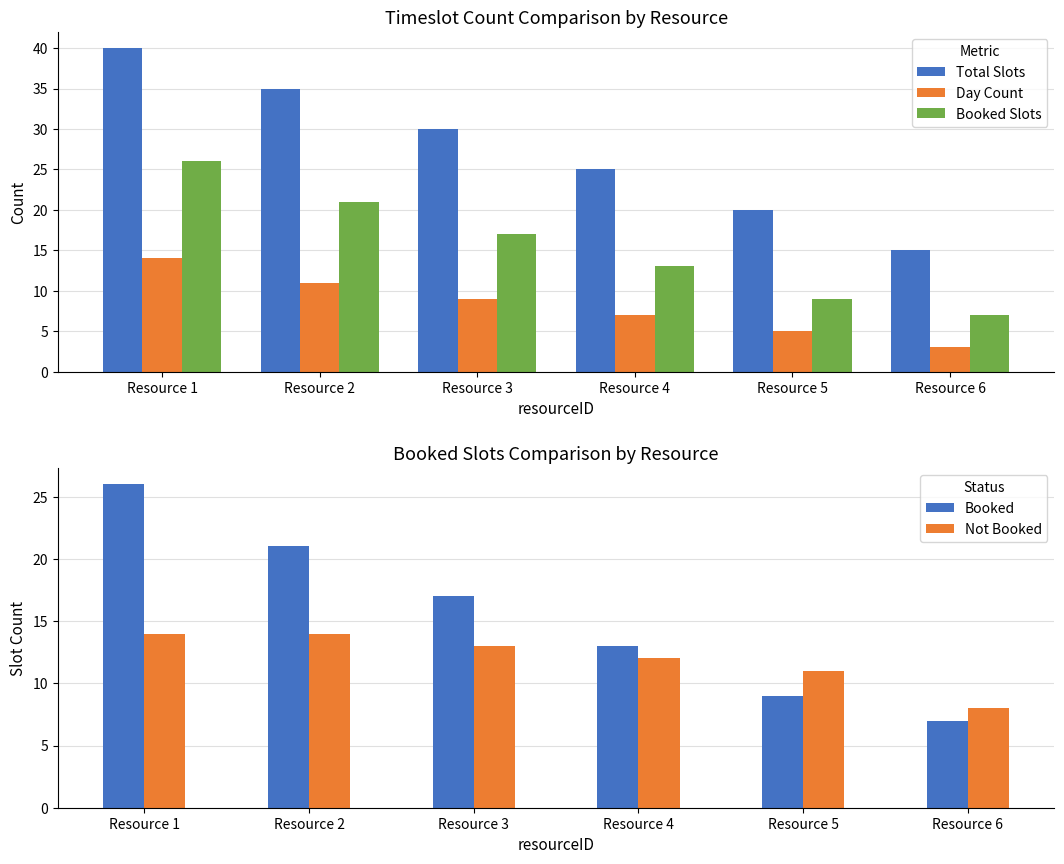

At which label does Not Booked reach its minimum?

Resource 6